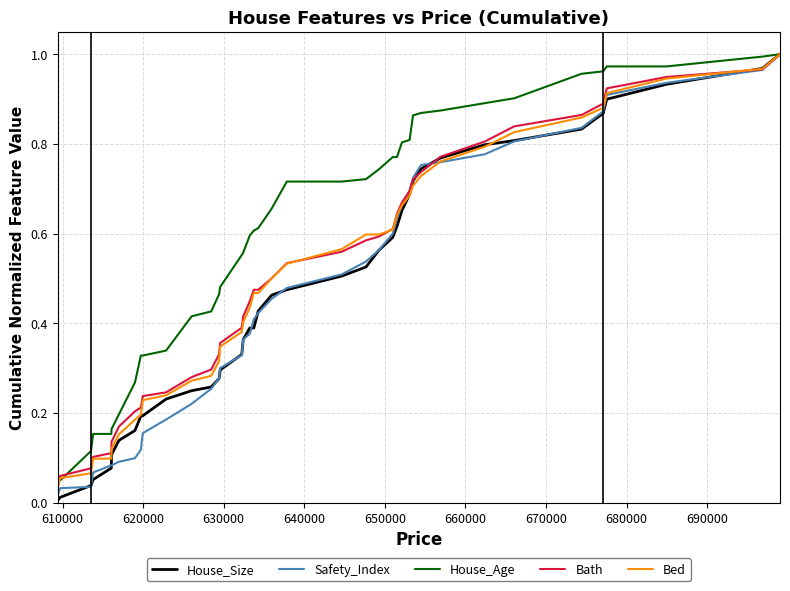

Which series has the largest total across all categories?

House_Age